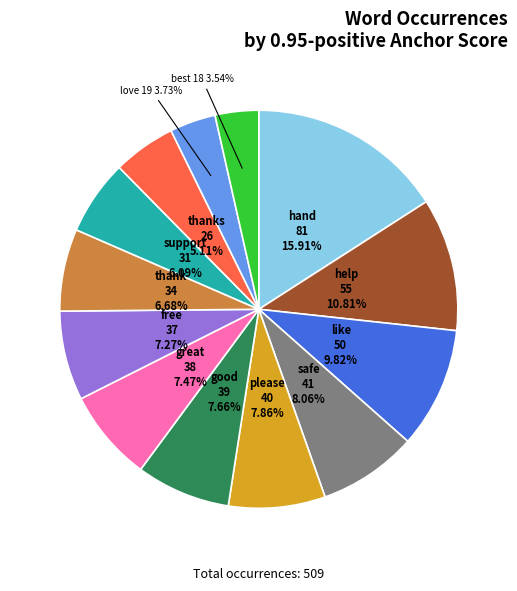

Is the sum of love and hand greater than half?

No